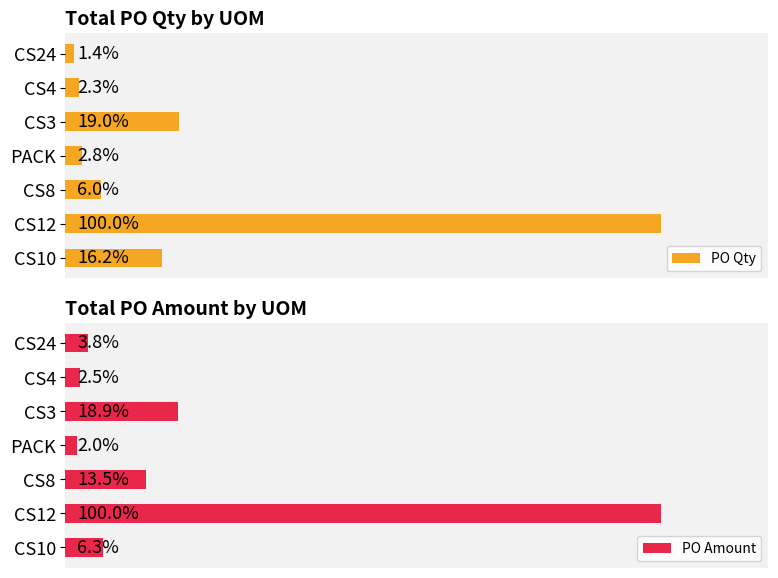

List the series in order of their peak value, highest first.

PO Amount, PO Qty